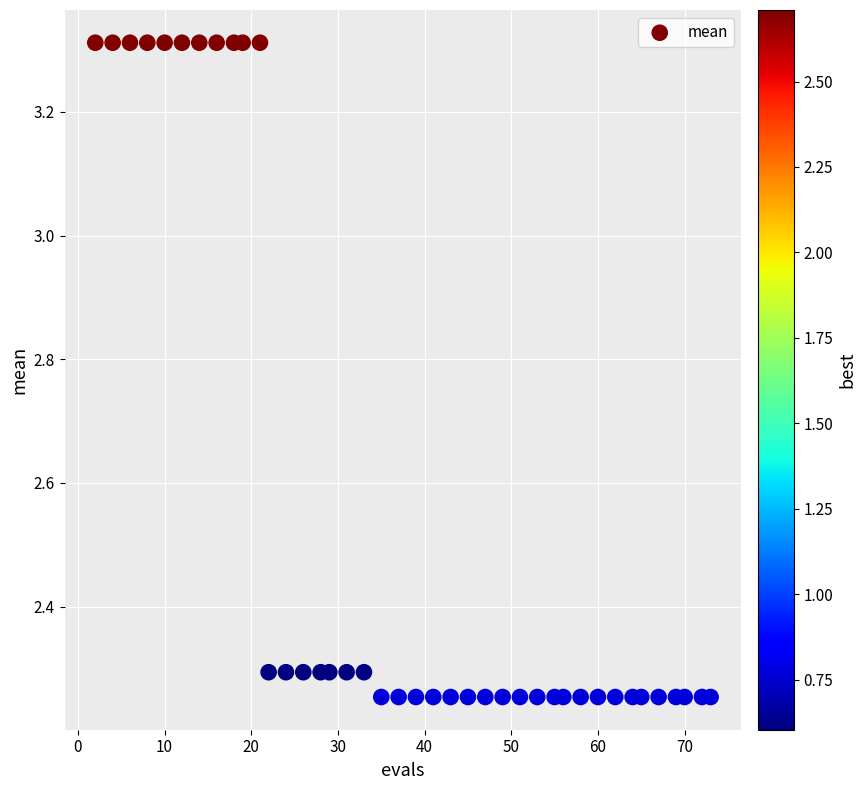

What is the range of Y values (max minus min)?

1.1